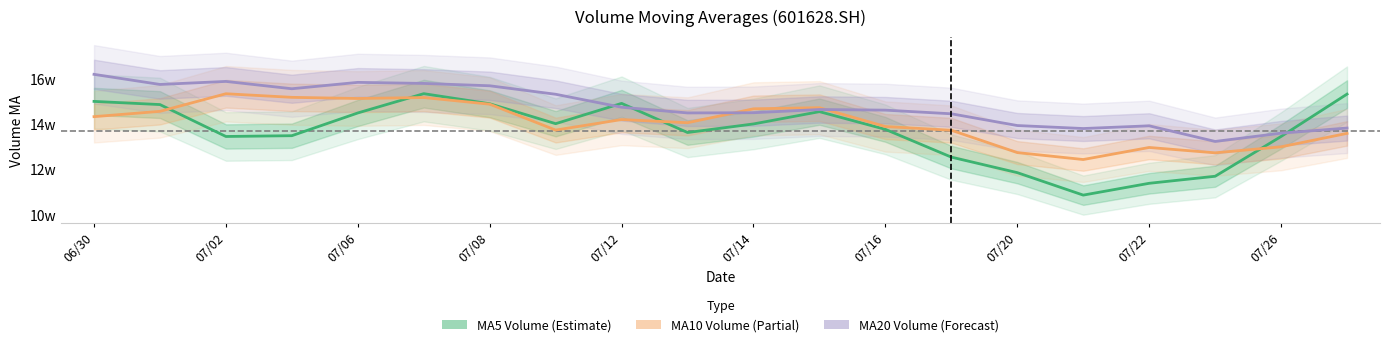

True or false: MA20 Volume (Forecast) and MA5 Volume (Estimate) intersect in this chart.

True